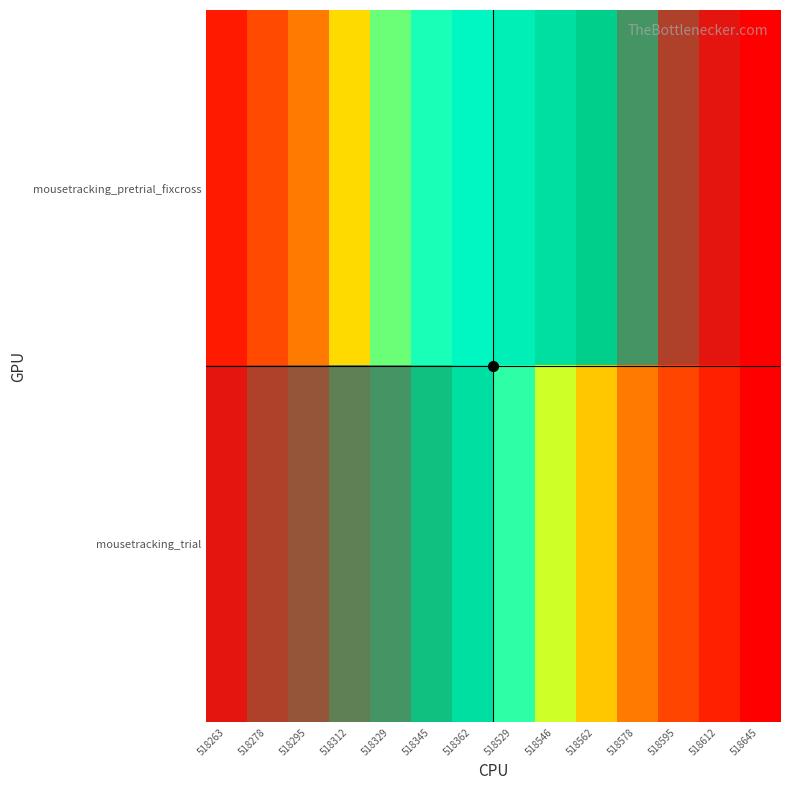

Reading left to right, transcribe all the data shown in this chart.

mousetracking_pretrial_fixcross: 518263=741	518278=750	518295=757	518312=767	518329=778	518345=782	518362=784	518529=785	518546=787	518562=789	518578=792	518595=796	518612=798	518645=799
mousetracking_trial: 518263=798	518278=796	518295=795	518312=793	518329=792	518345=790	518362=787	518529=781	518546=773	518562=765	518578=757	518595=749	518612=742	518645=736